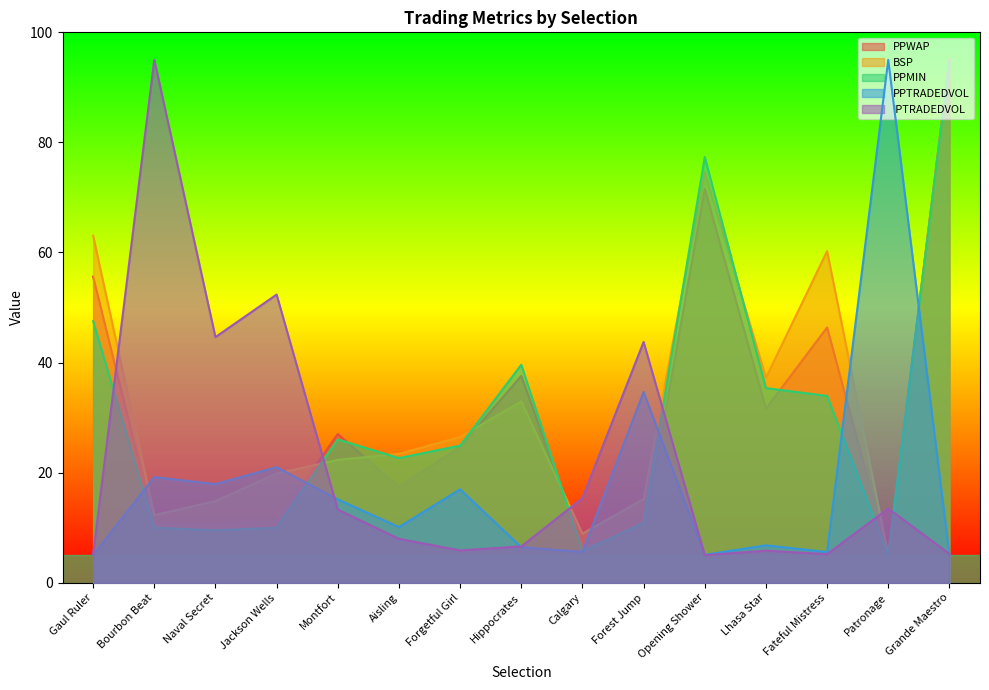

True or false: PPWAP and PPMIN intersect in this chart.

True